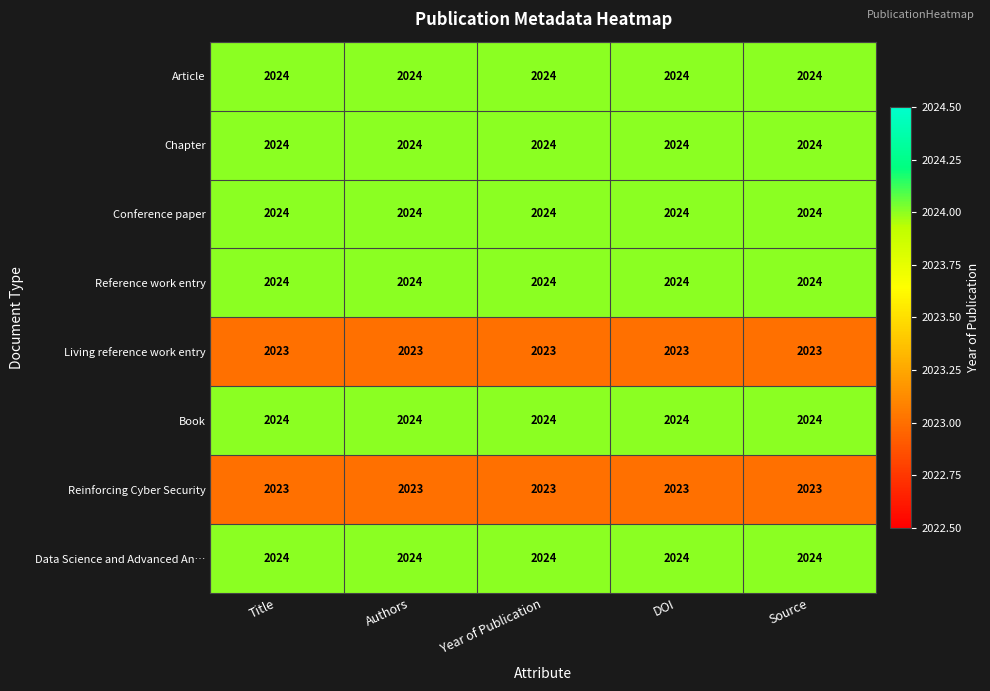

What is the maximum value shown in the chart?

2024